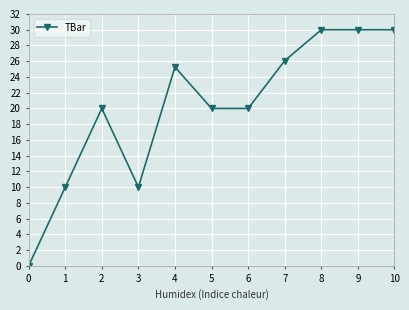

How many values are above zero?

10